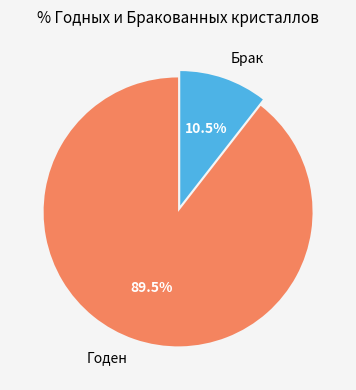

Which slice is the smallest?

Брак